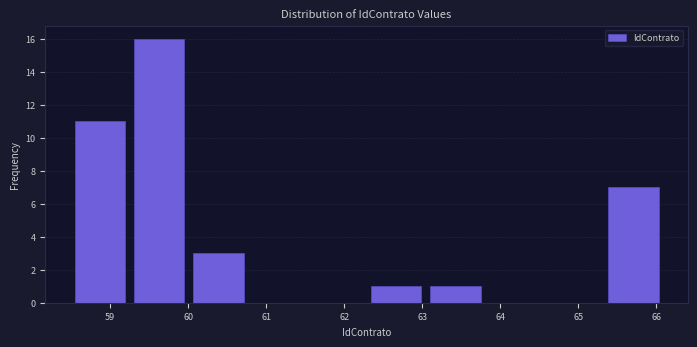

Reading left to right, list every bar in this chart as the range it spans on the x-axis followed by its height. Neither the bar edges nor the heights are printed on the chart, so give them approximately, as read against the axes.

58.5 to 59.2: 11
59.2 to 60.0: 16
60.0 to 60.8: 3
60.8 to 61.5: 0
61.5 to 62.3: 0
62.3 to 63.0: 1
63.0 to 63.8: 1
63.8 to 64.6: 0
64.6 to 65.3: 0
65.3 to 66.1: 7